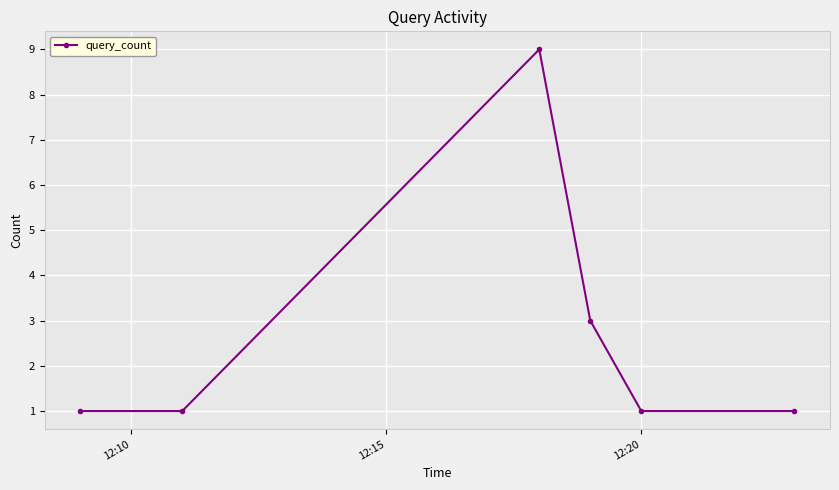

What is the difference between the maximum and minimum values?

8